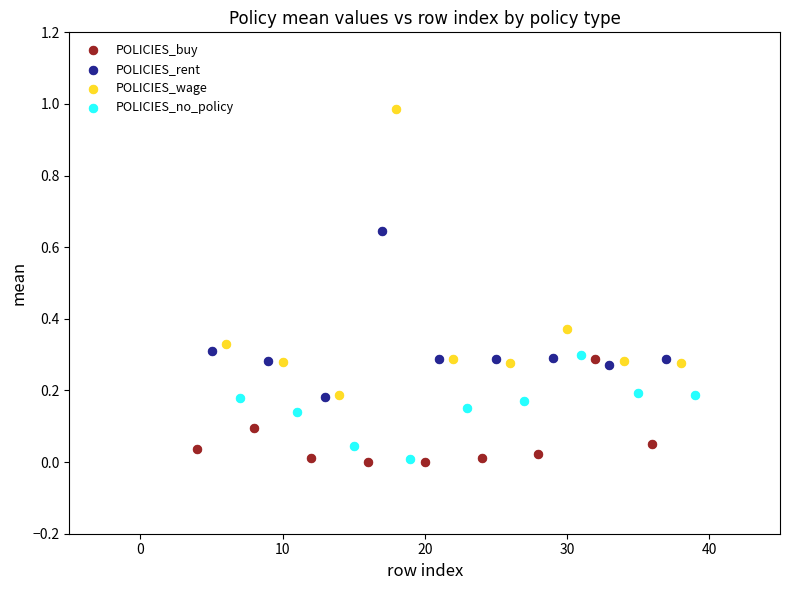

Which series reaches the maximum Y coordinate?

POLICIES_wage